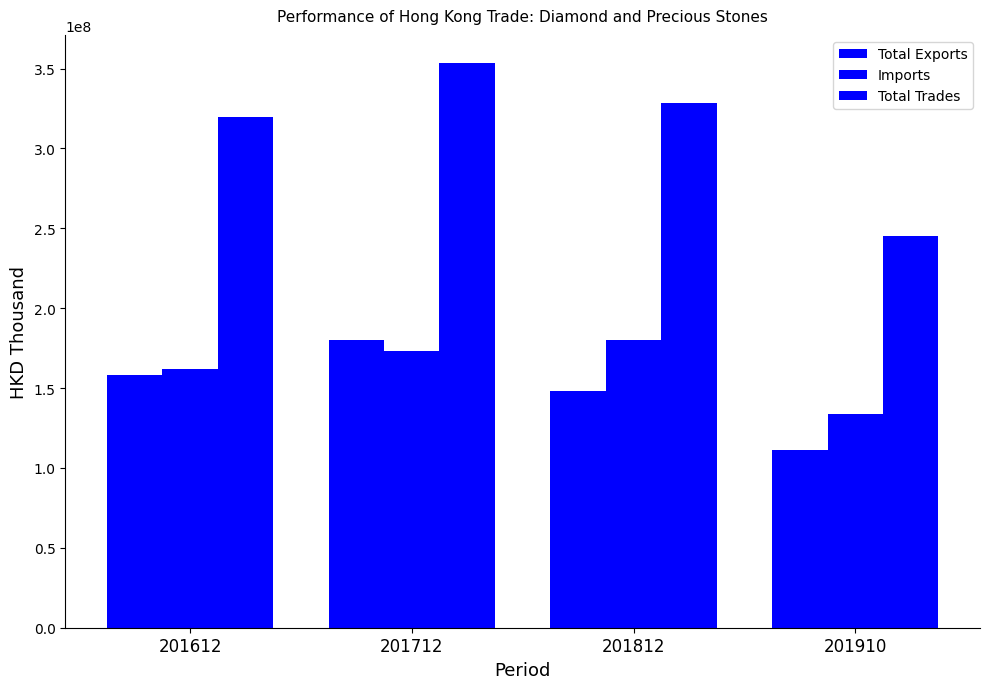

What is the value of the Imports bar at the 3rd from the left?

180126123.4